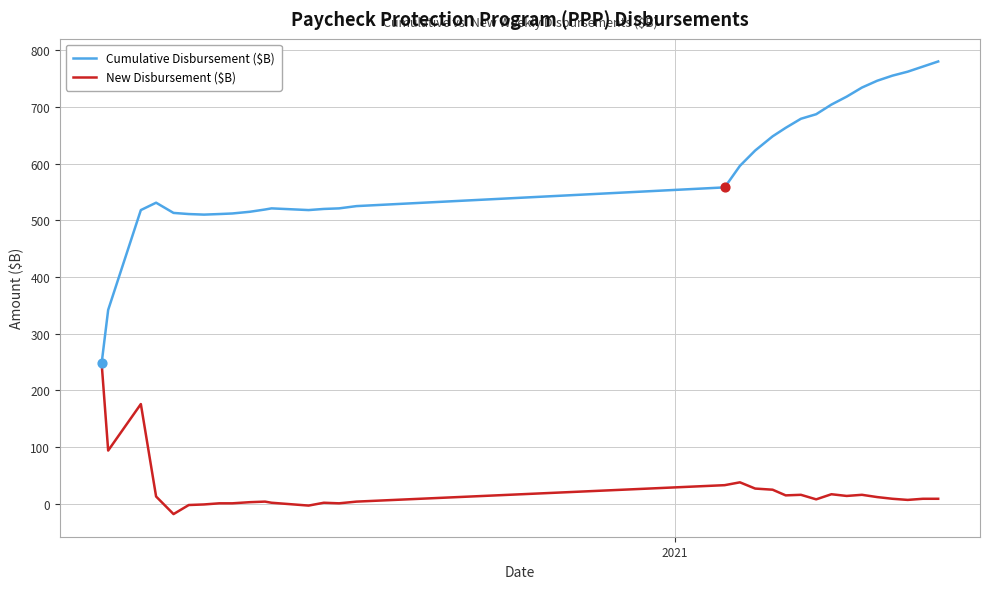

Which series has the largest total across all categories?

Cumulative Disbursement ($B)